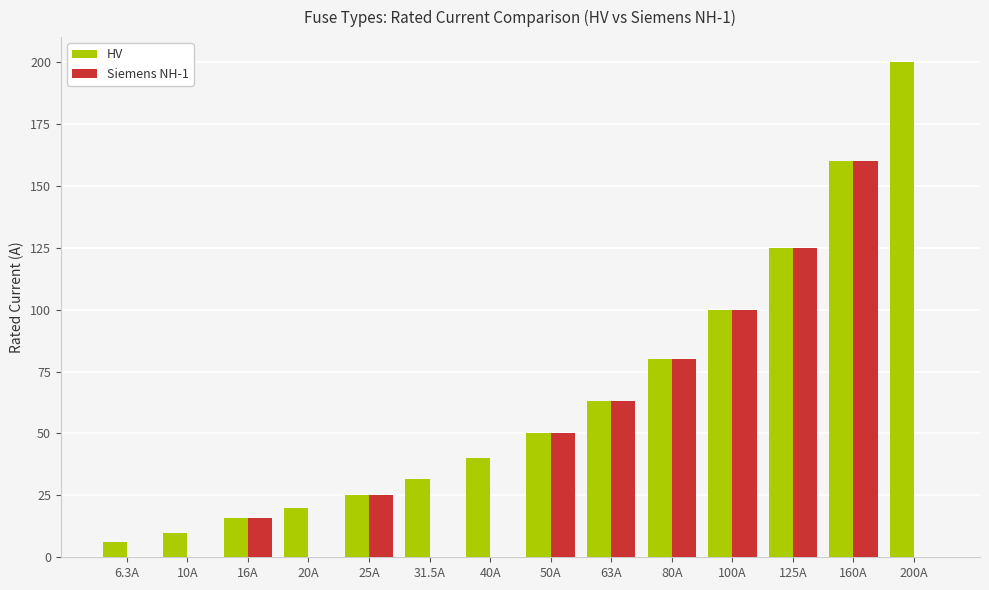

Where is Siemens NH-1 nearest to the value 80?

80A